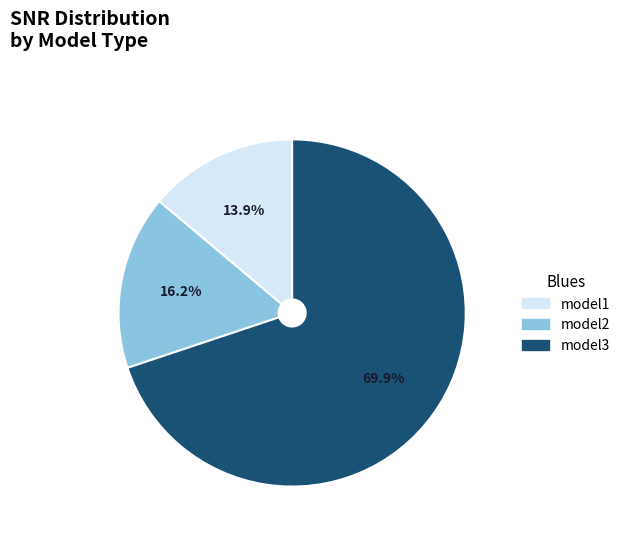

Which has a higher value, model2 or model1?

model2